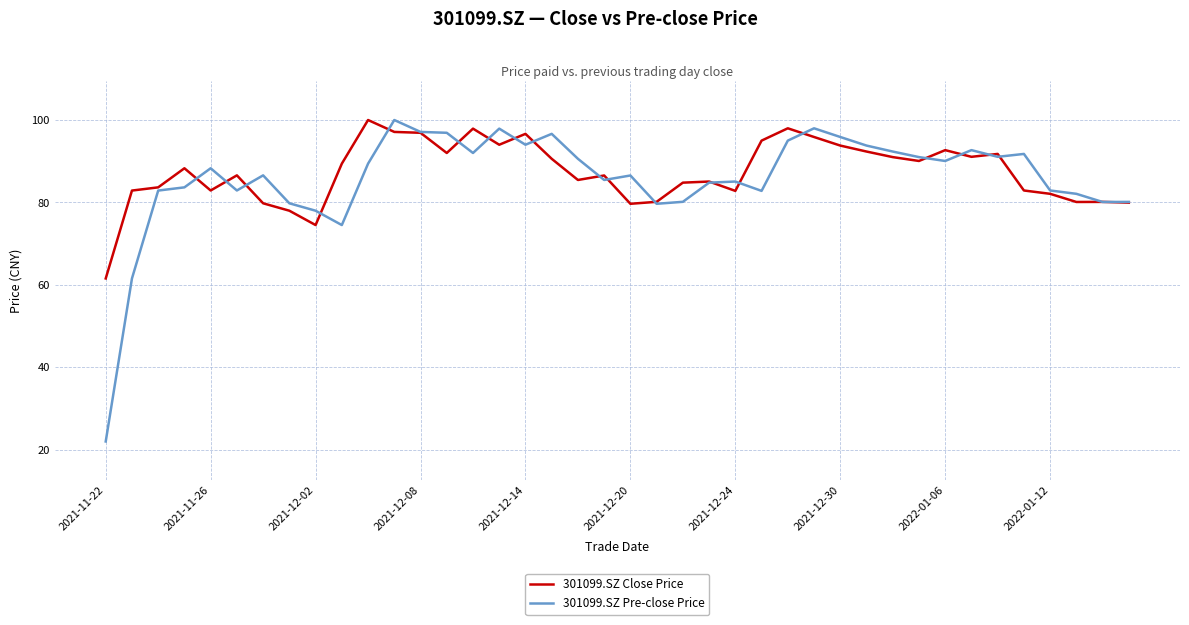

What is the maximum value for 301099.SZ Close Price?

100.0